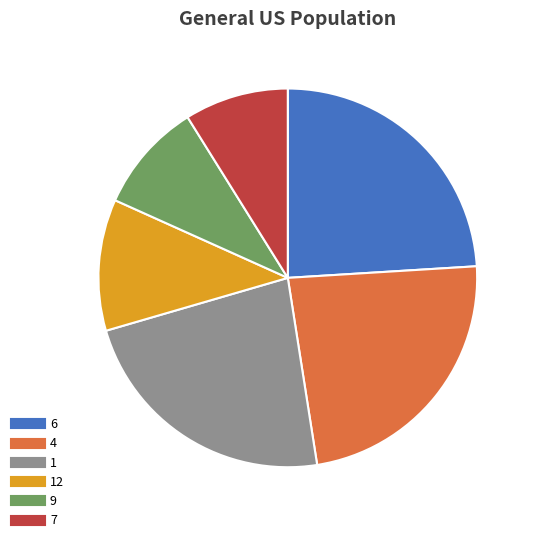

Is there any slice that represents more than half of the pie?

No